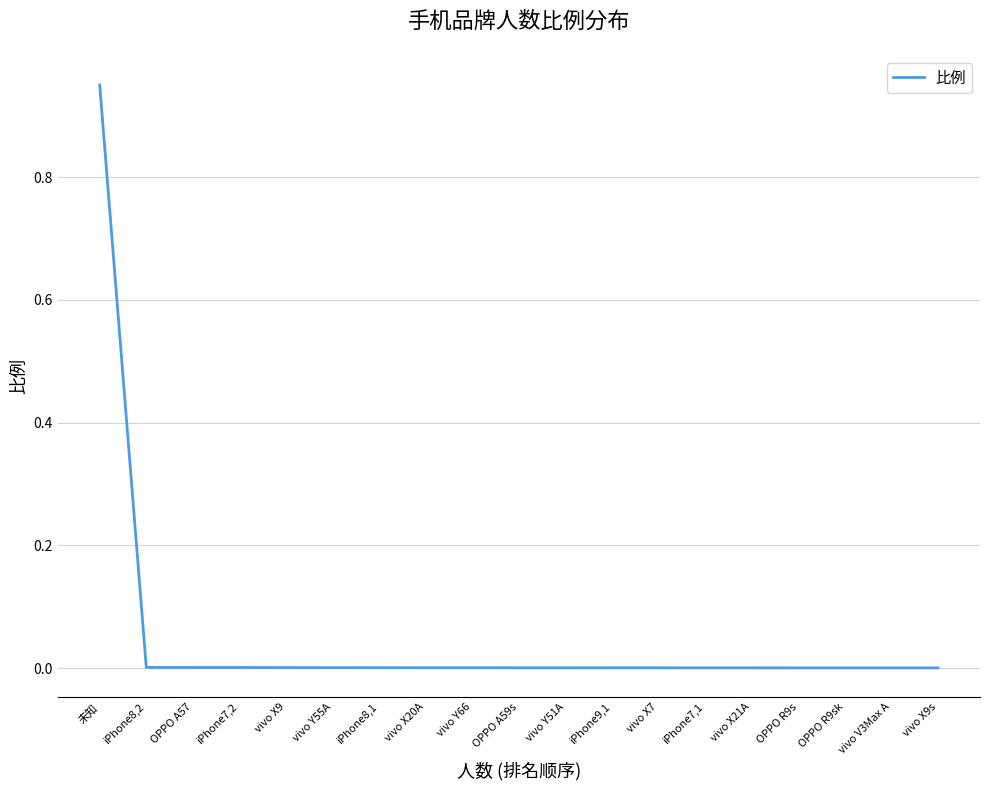

What is the difference between the maximum and second lowest values?

0.9